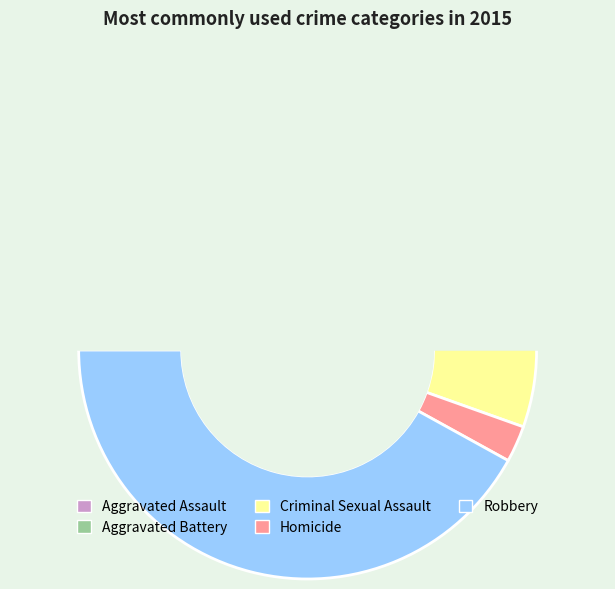

What percentage do Criminal Sexual Assault and Robbery together represent?

48.1%